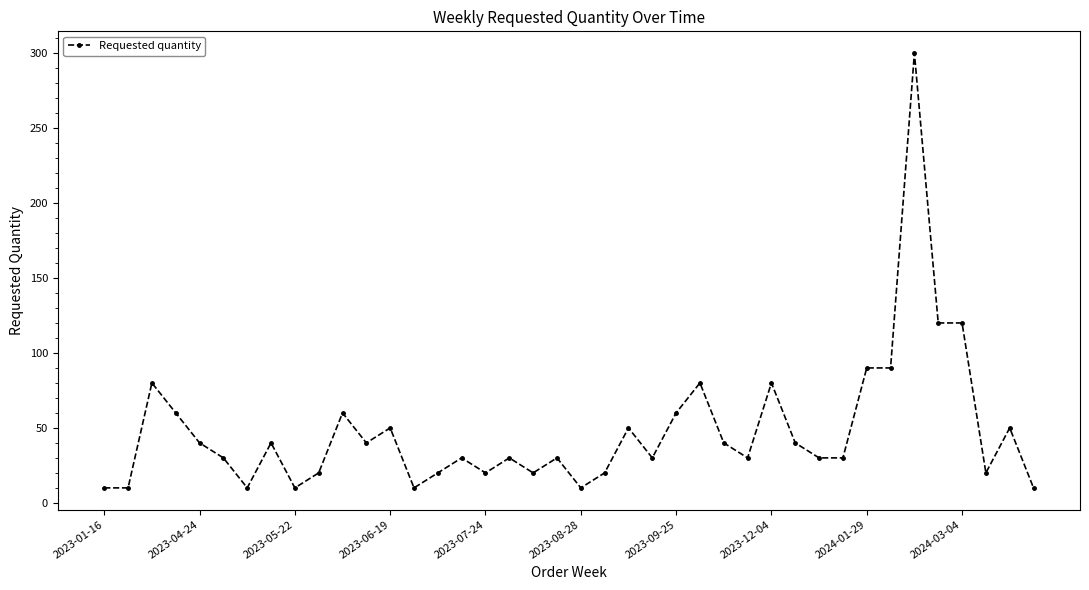

How many values are below 30?

13